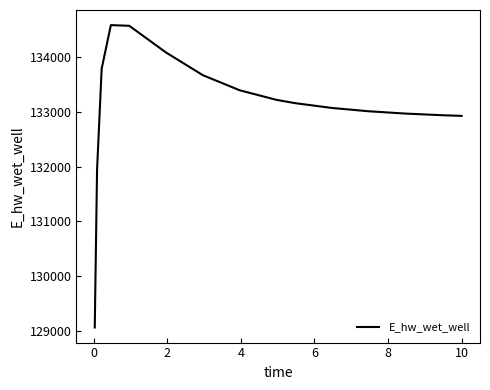

What is the minimum value shown in the chart?

129056.1